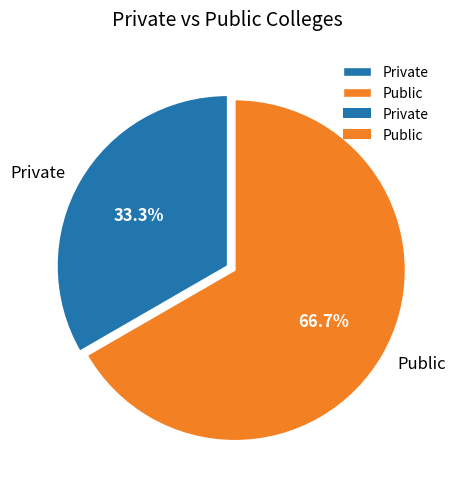

Between Public and Private, which is larger?

Public